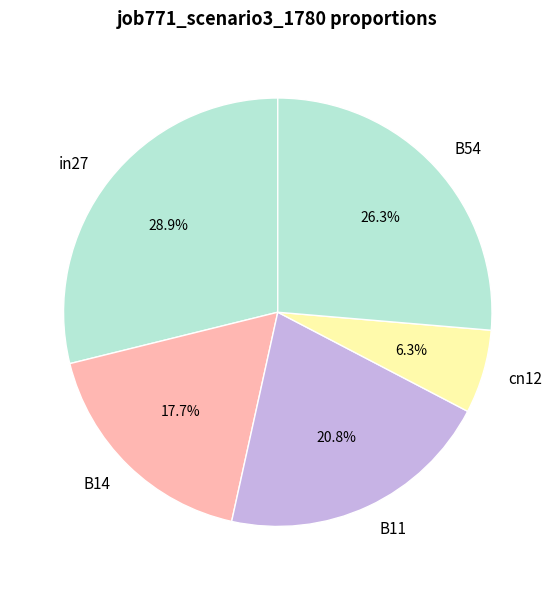

True or false: cn12 accounts for 6% of the total.

True